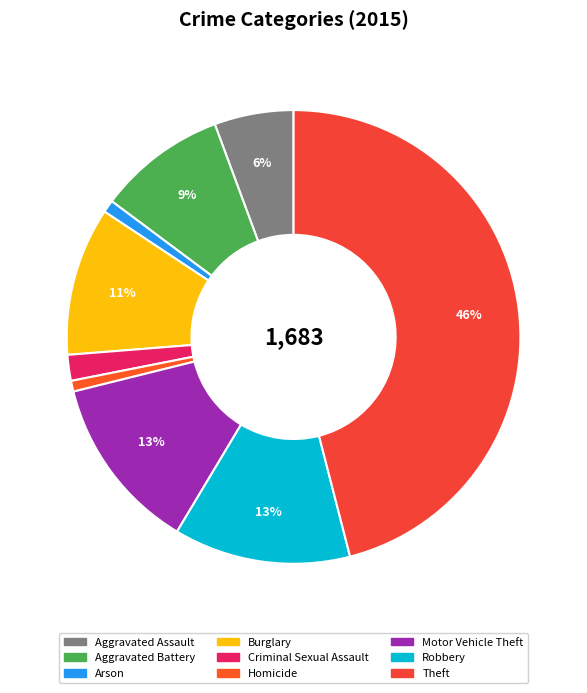

True or false: Arson accounts for 8% of the total.

False